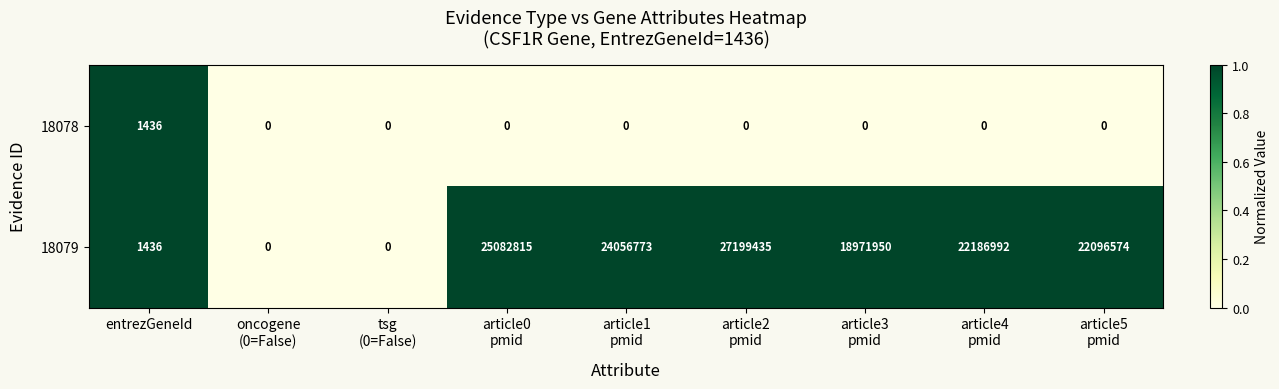

Which series has the widest spread of values?

18079